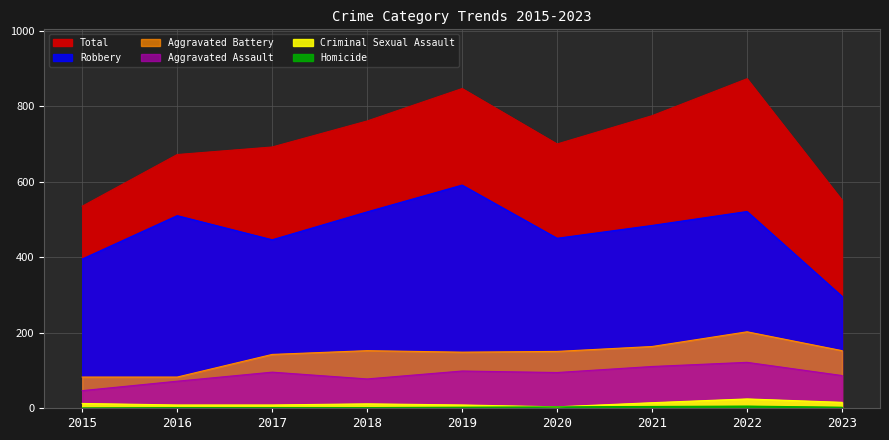

How many distinct data groups are displayed?

6